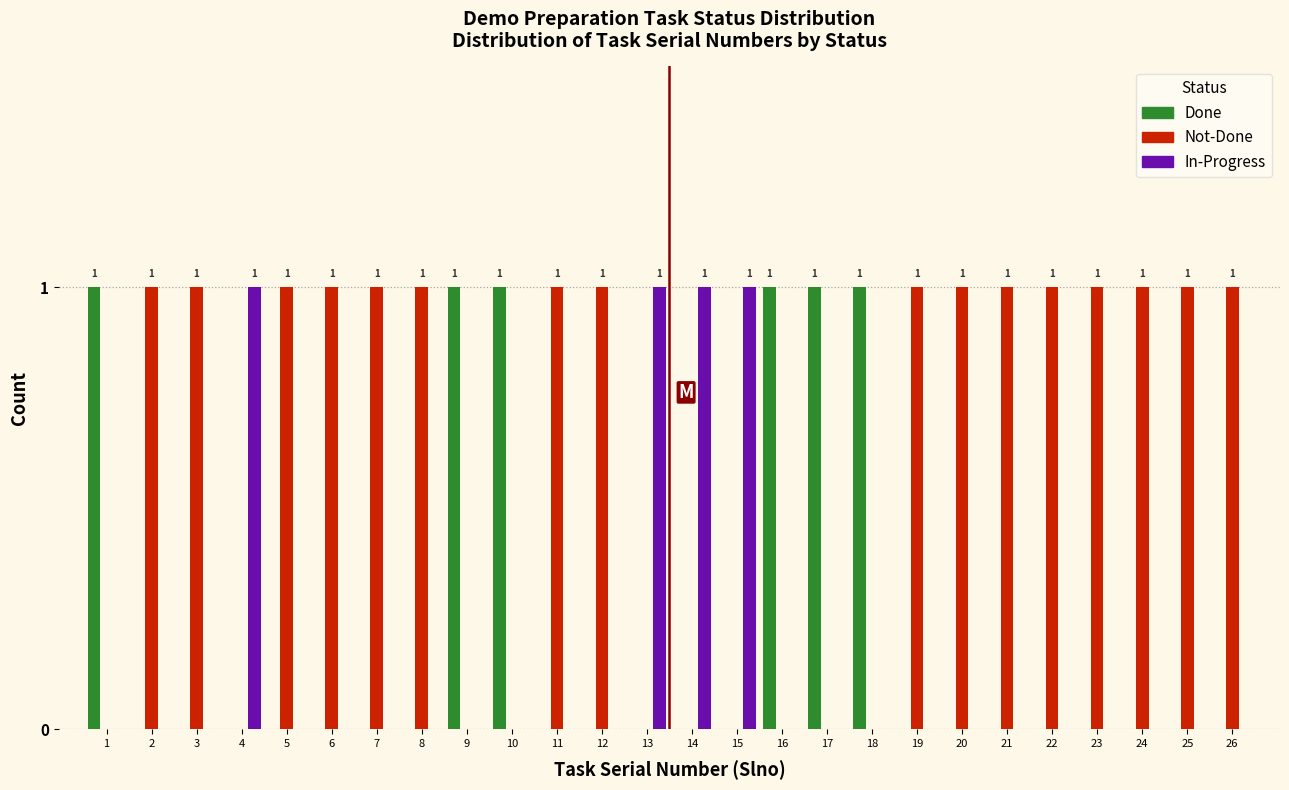

What is the sum of all Not-Done values?

16